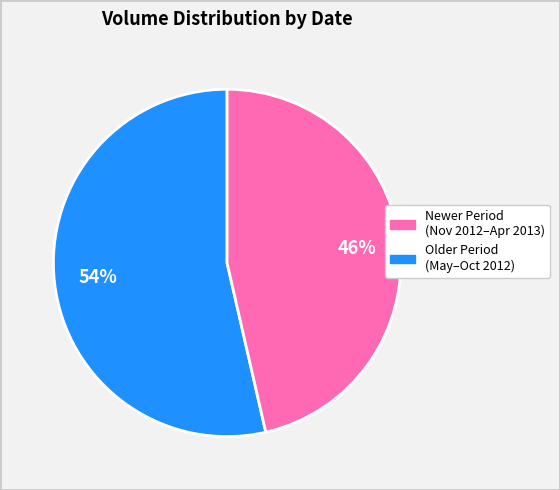

Count the number of slices in the pie.

2